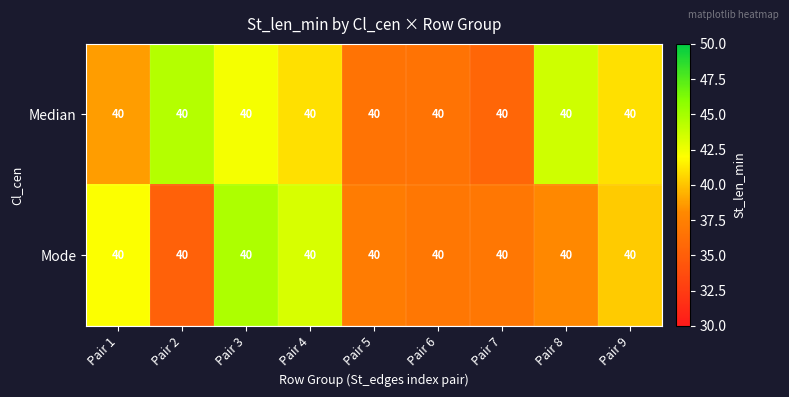

Reading left to right, list all the values displayed in this chart.

Median: Pair 1=40.0	Pair 2=40.0	Pair 3=40.0	Pair 4=40.0	Pair 5=40.0	Pair 6=40.0	Pair 7=40.0	Pair 8=40.0	Pair 9=40.0
Mode: Pair 1=40.0	Pair 2=40.0	Pair 3=40.0	Pair 4=40.0	Pair 5=40.0	Pair 6=40.0	Pair 7=40.0	Pair 8=40.0	Pair 9=40.0